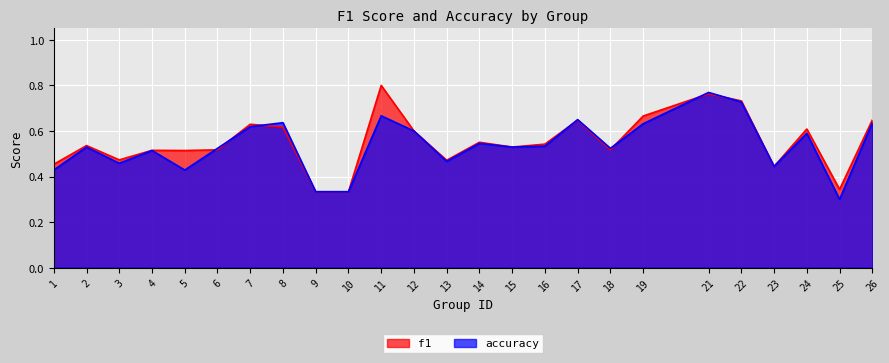

Reading right to left, extract all data points from this chart.

f1: 0.6	0.3	0.6	0.4	0.7	0.8	0.7	0.5	0.6	0.5	0.5	0.6	0.5	0.6	0.8	0.3	0.3	0.6	0.6	0.5	0.5	0.5	0.5	0.5	0.5
accuracy: 0.6	0.3	0.6	0.4	0.7	0.8	0.6	0.5	0.7	0.5	0.5	0.5	0.5	0.6	0.7	0.3	0.3	0.6	0.6	0.5	0.4	0.5	0.5	0.5	0.4